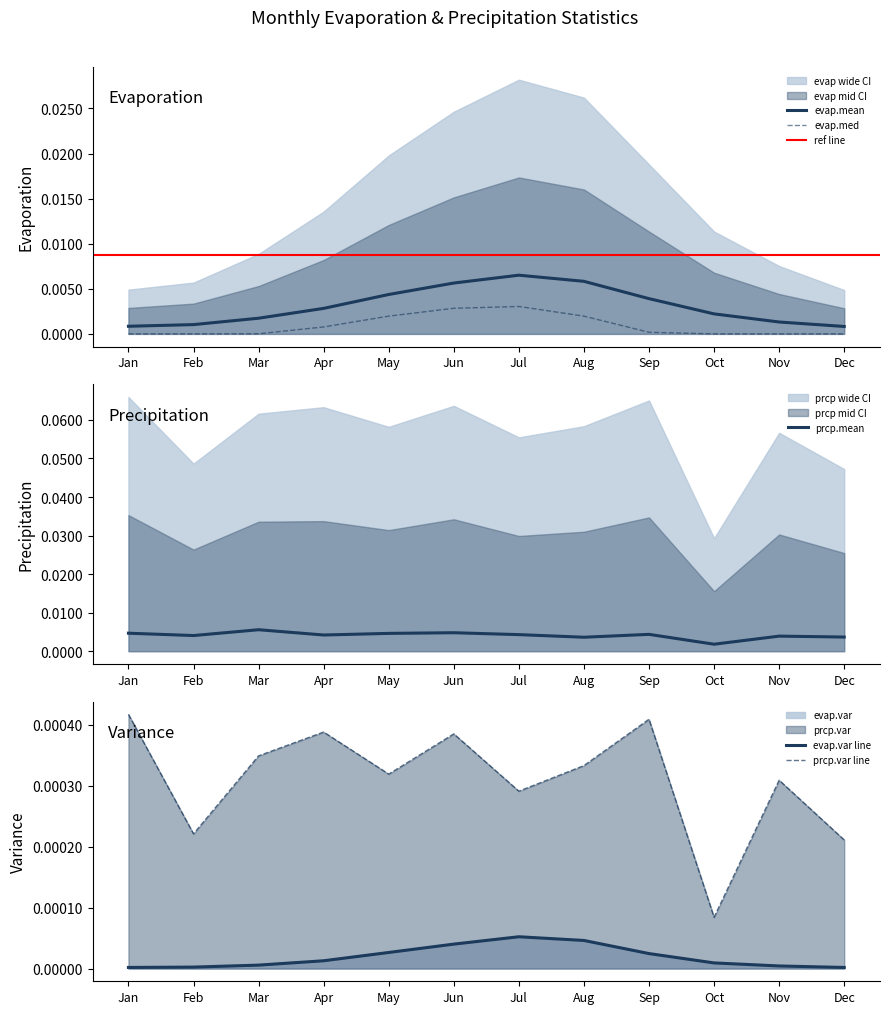

The value of evap.med at Jun is 0.0. True or false?

True